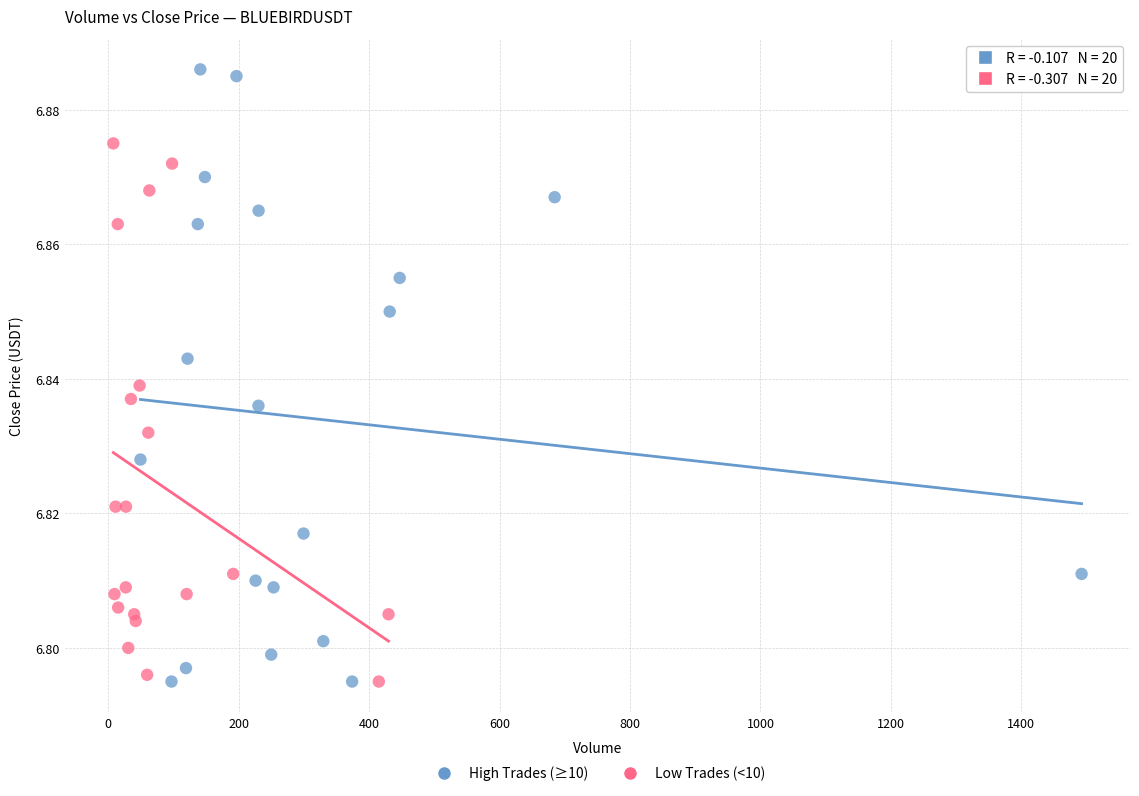

Which series has the widest spread of Y values?

High Trades (≥10)